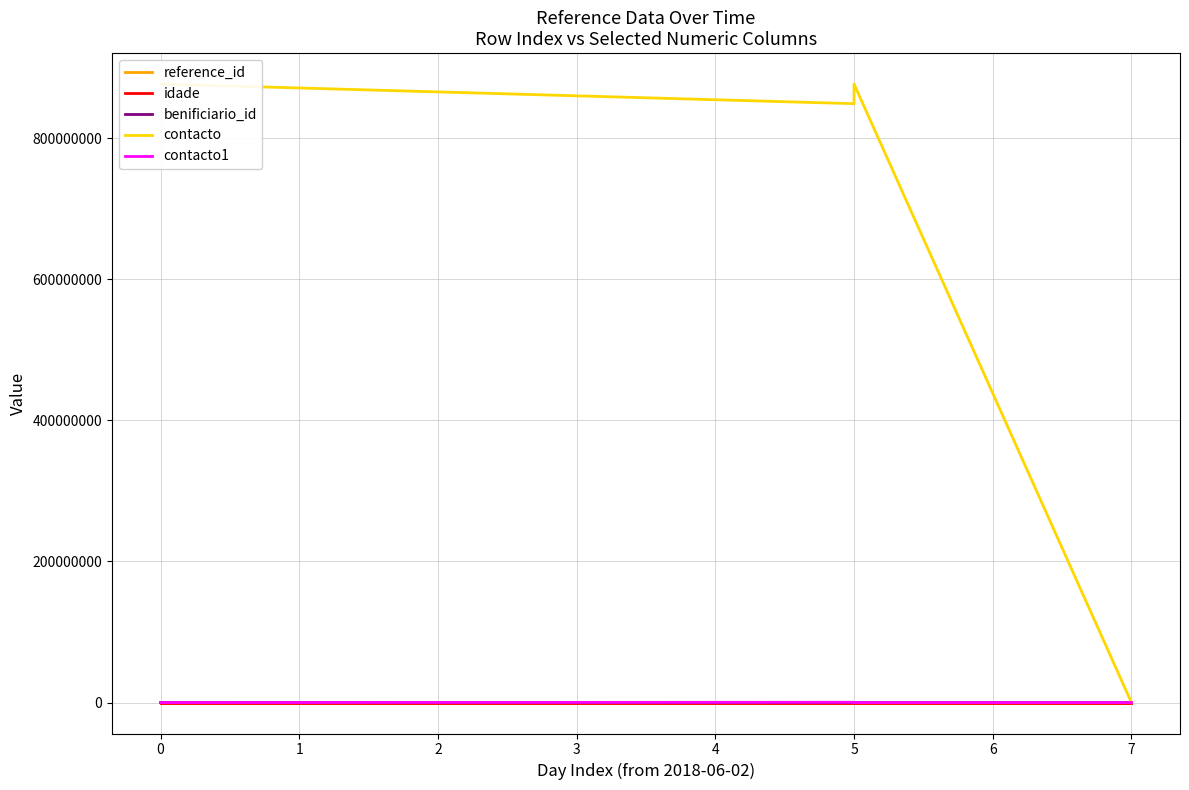

True or false: contacto and reference_id cross at least once.

True